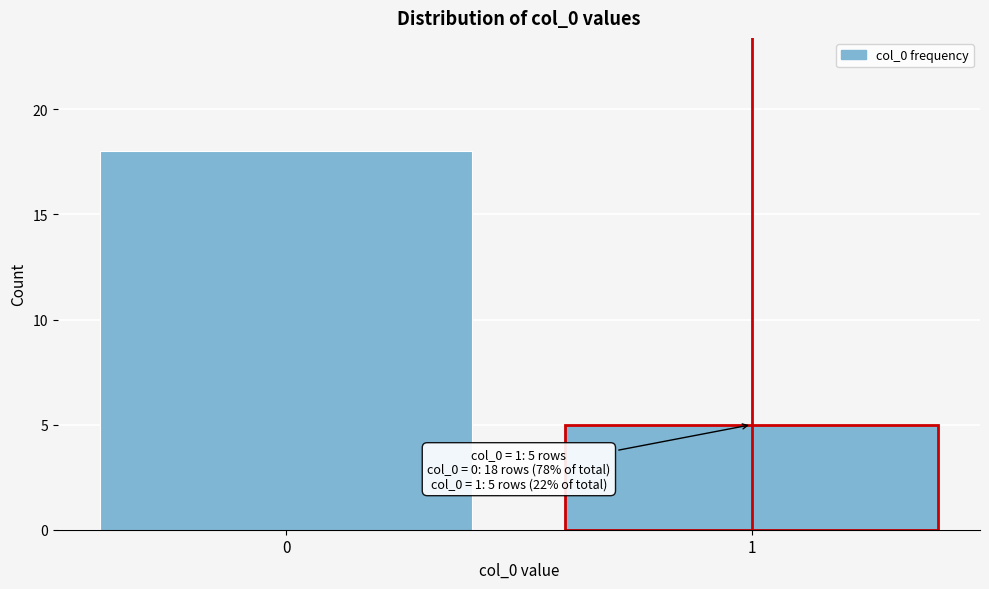

Reading left to right, list all the values displayed in this chart.

0=18	1=5